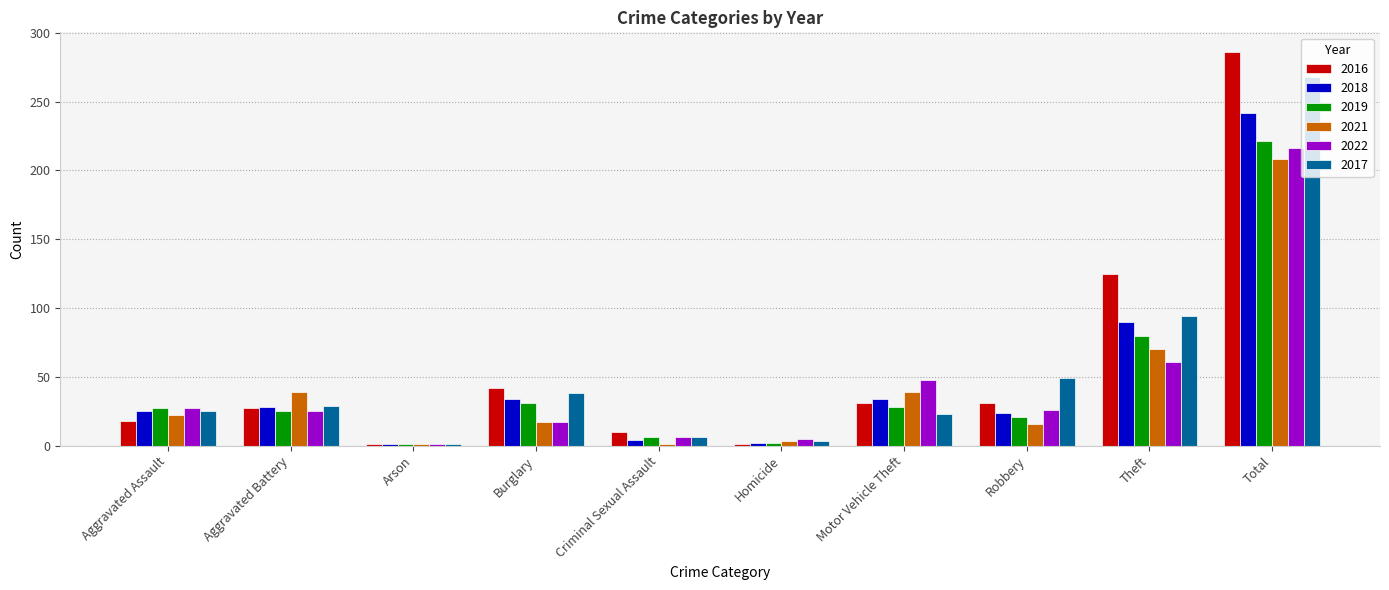

What is the difference between the highest and lowest values at Motor Vehicle Theft?

25